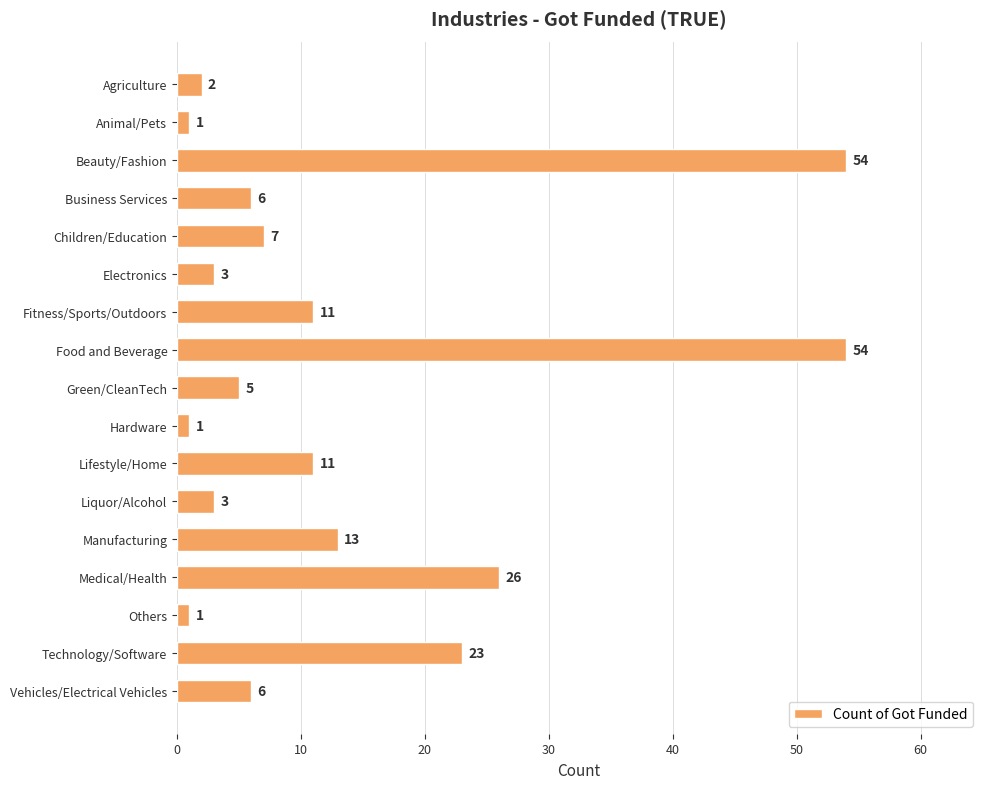

How many bars are there in total?

17